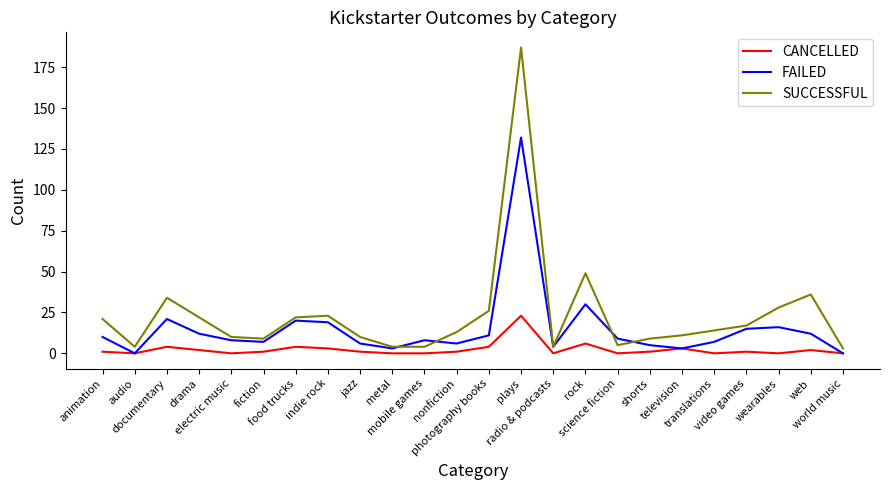

What is the average value of the FAILED series?

15